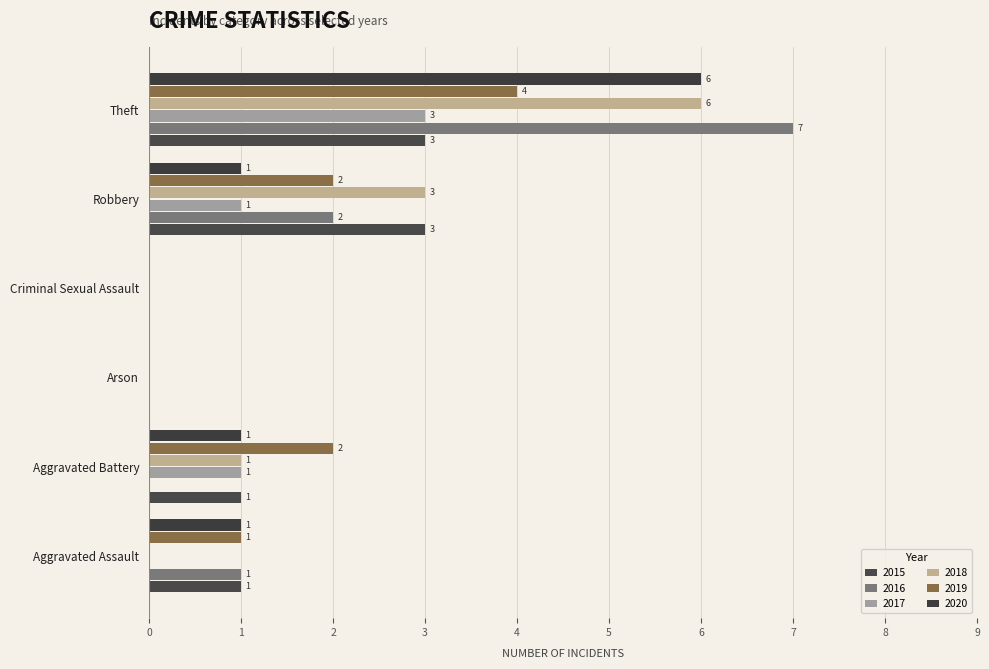

What is the label of the 1st bar from the right?

Theft